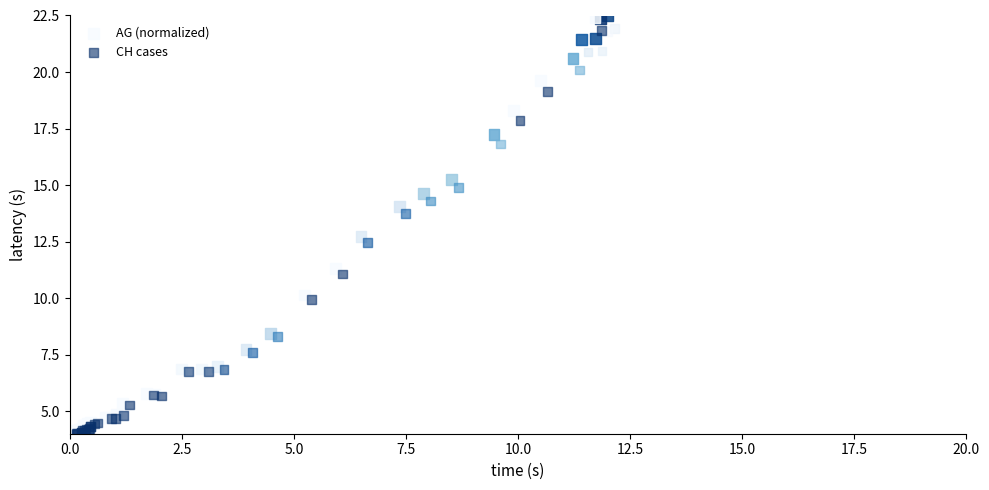

Which series has the widest spread of Y values?

AG (normalized)